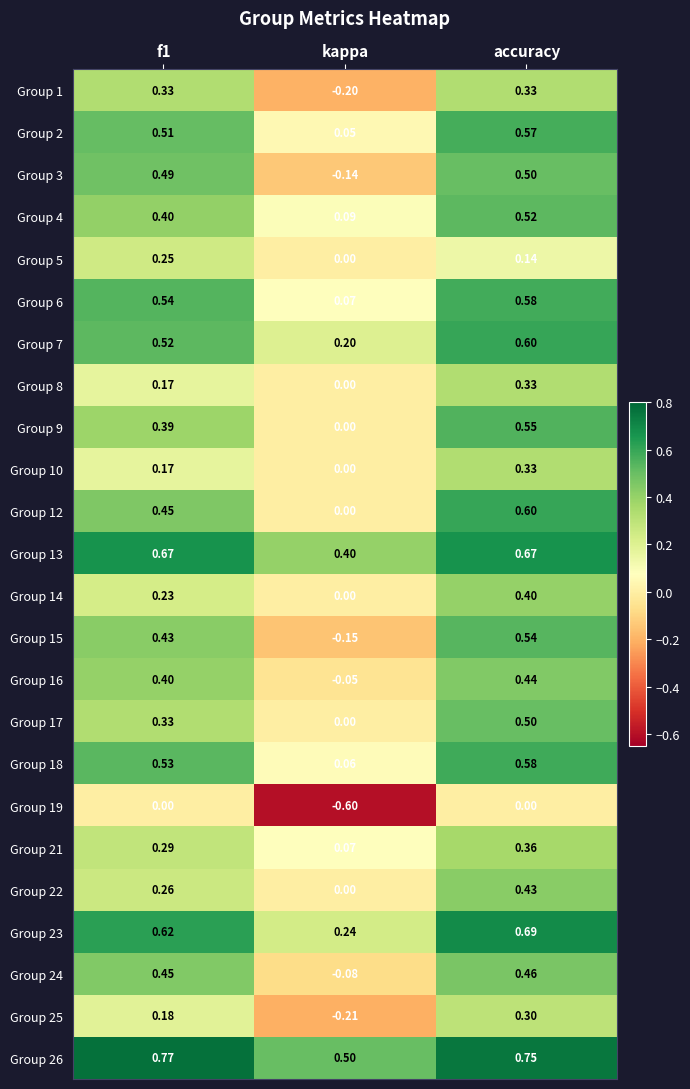

Which category has the highest value in the Group 22 series?

accuracy